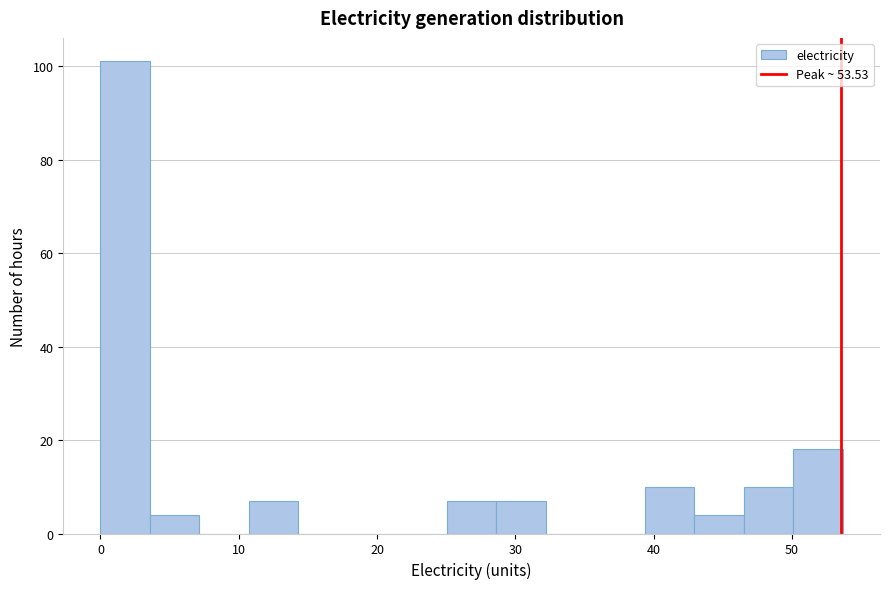

Read against the x-axis, roughly where is the centre of the tallest bar?

2